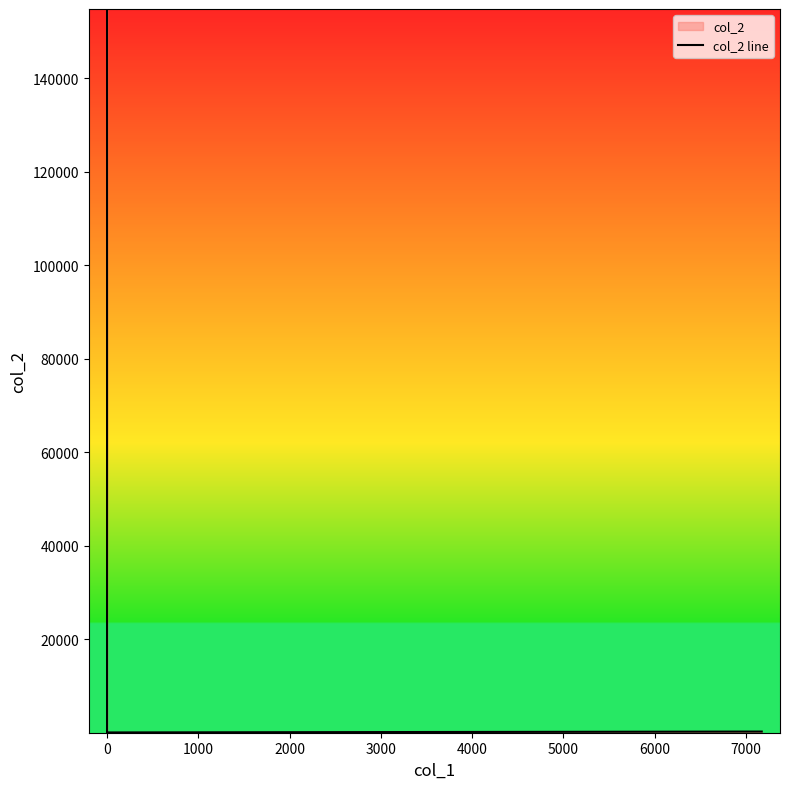

What is the greatest value displayed?

154829.0